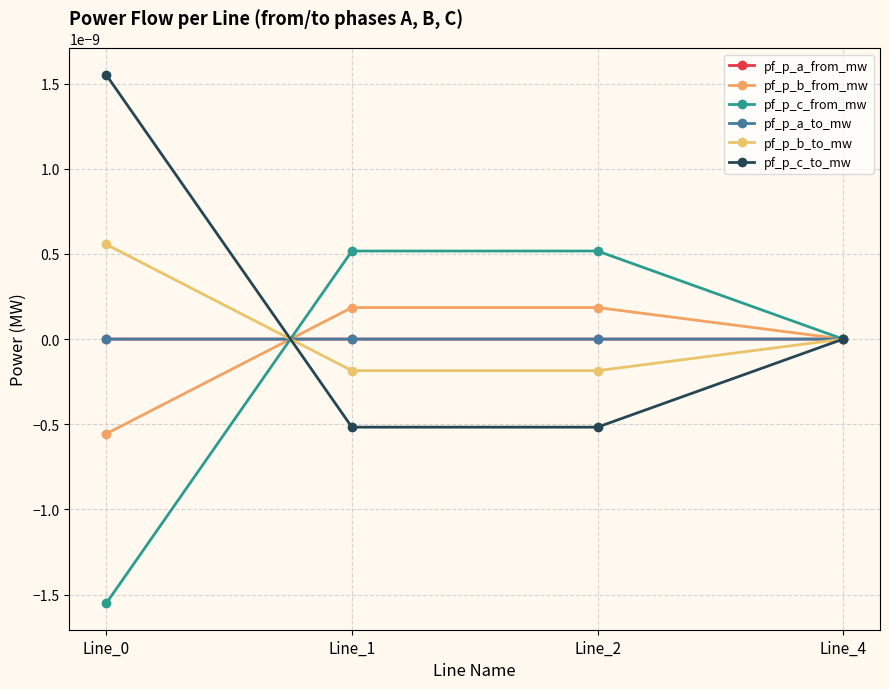

Which series has the widest spread of values?

pf_p_c_from_mw